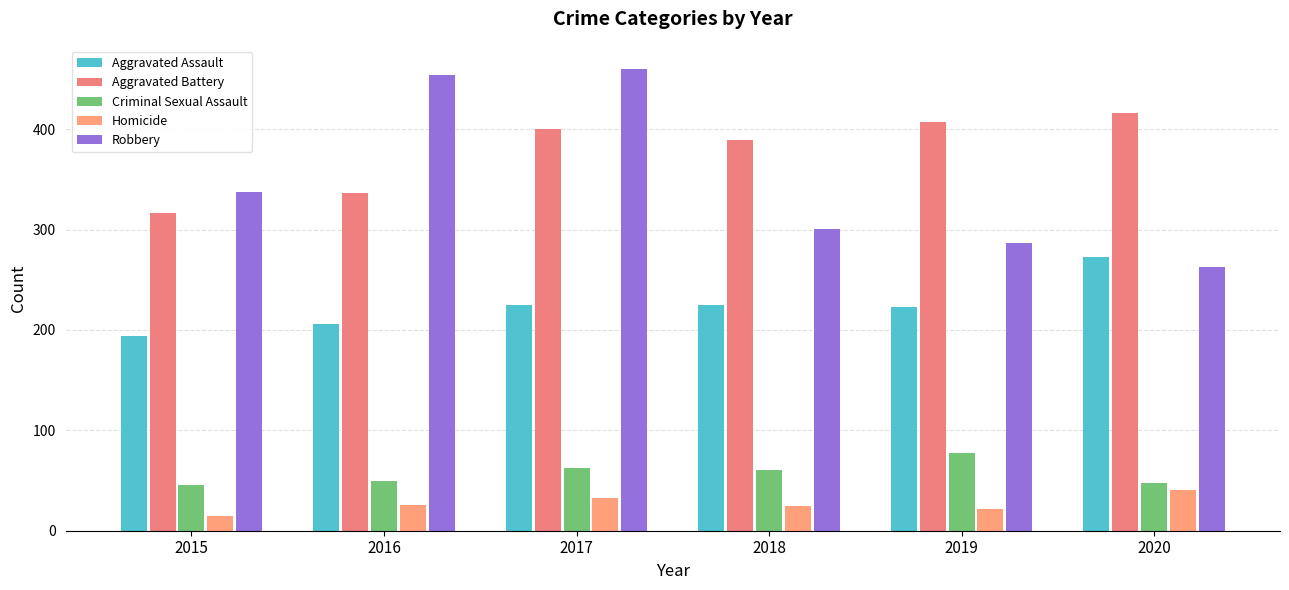

What is the approximate value of Aggravated Assault at 2016, to the nearest 10?

210